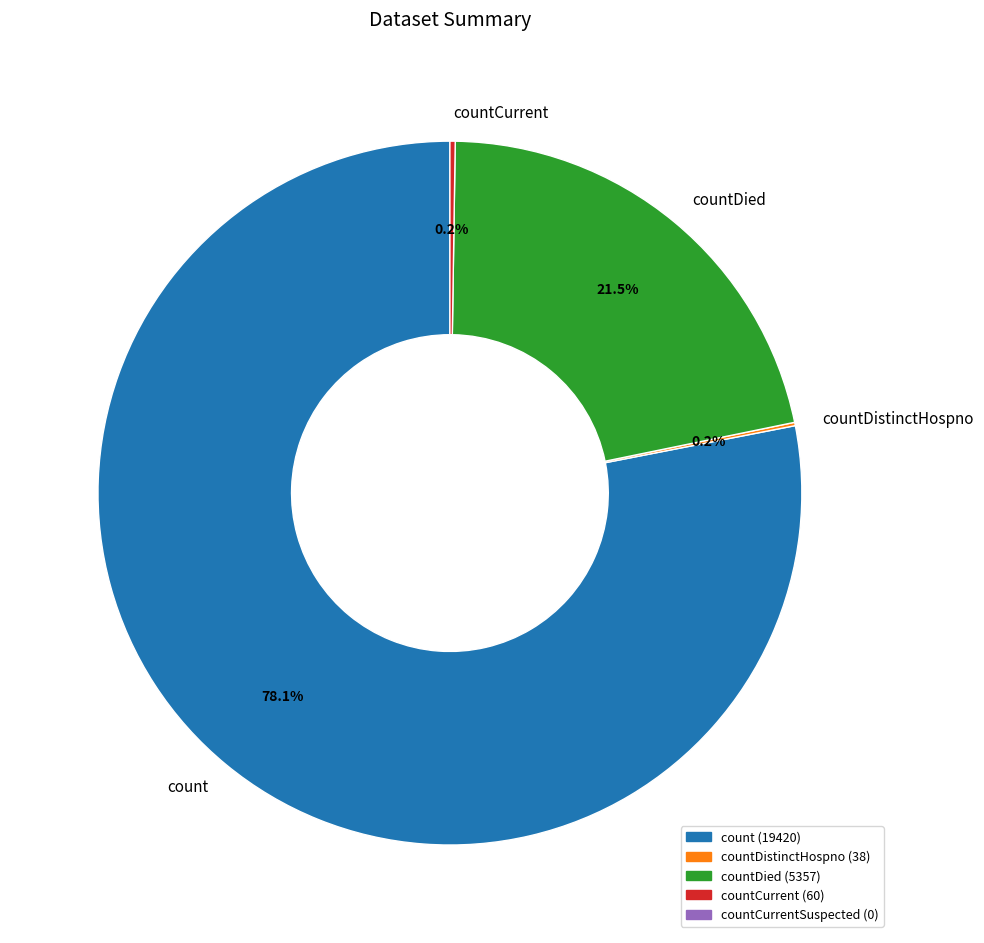

What is the largest slice in the pie chart?

count